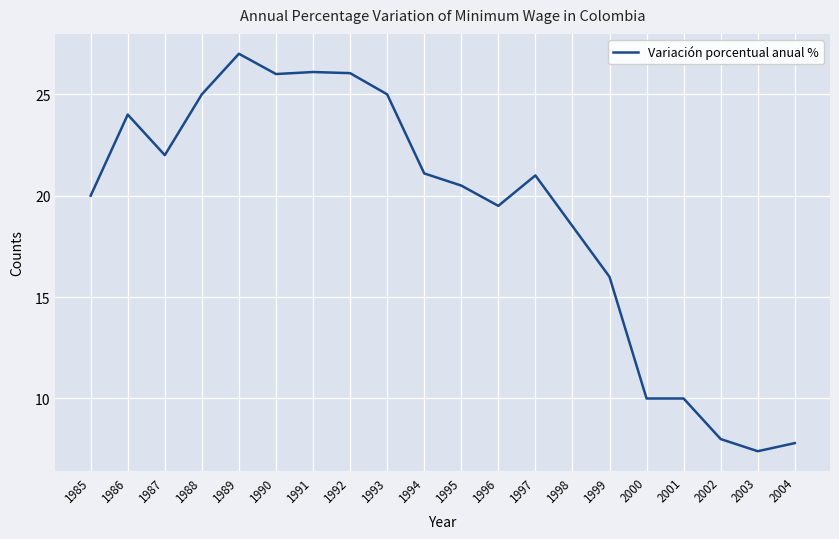

What is the difference between the values at 1988 and 1989?

2.0